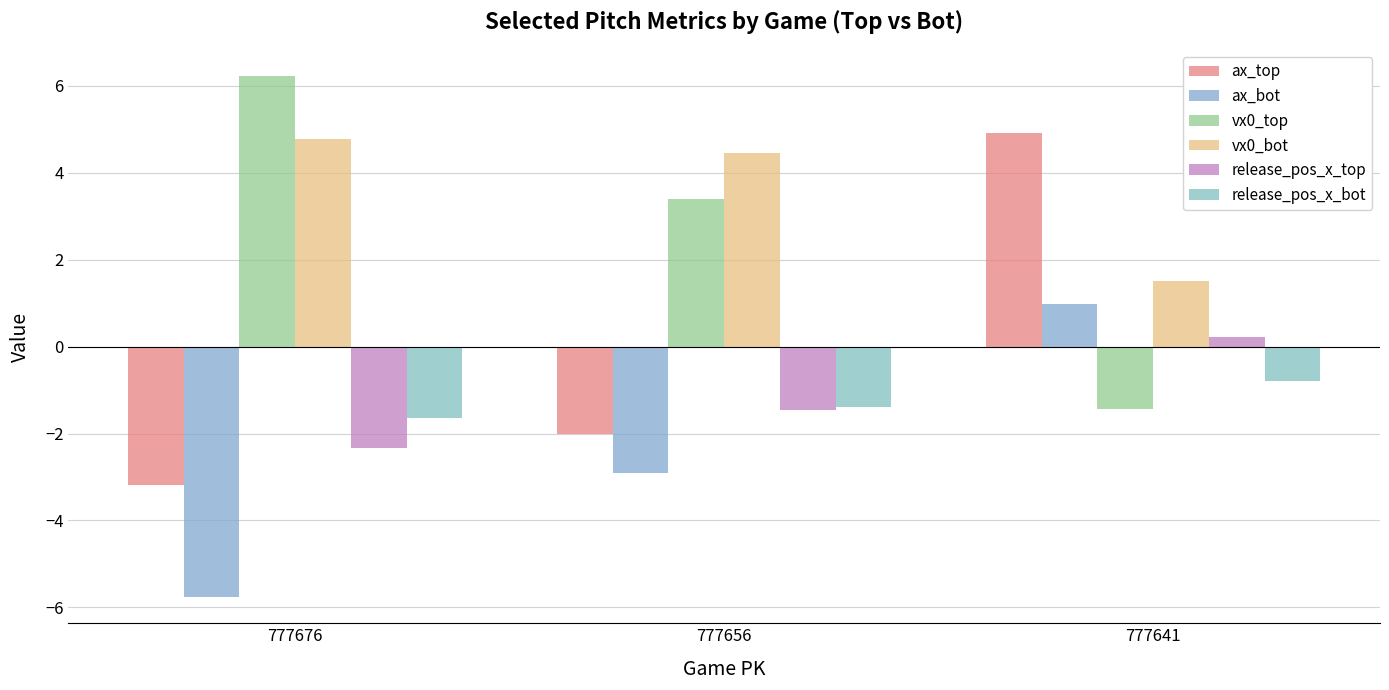

How many bars are there in each group?

6